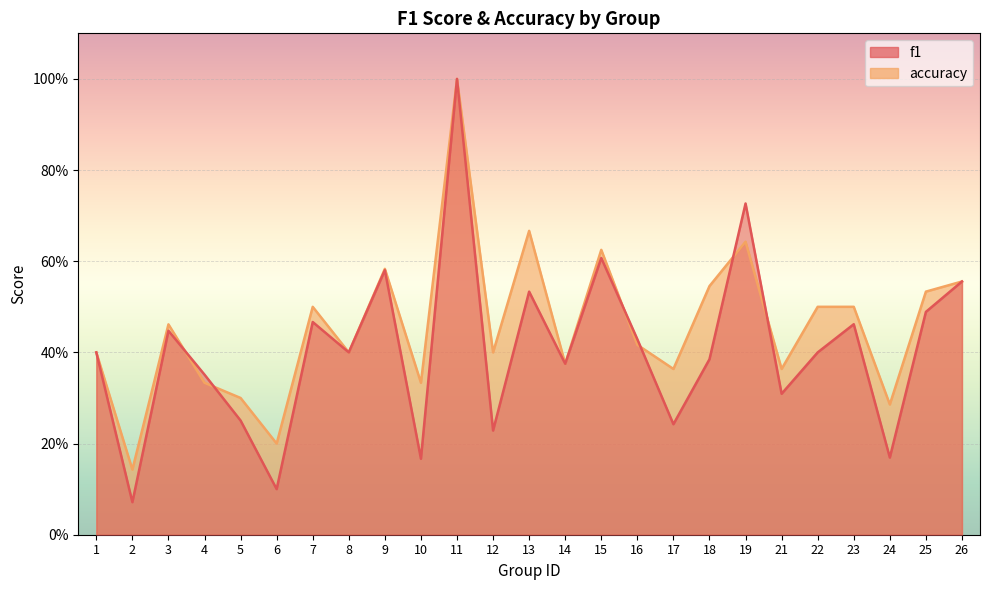

Where do f1 and accuracy first cross each other?

3 and 4